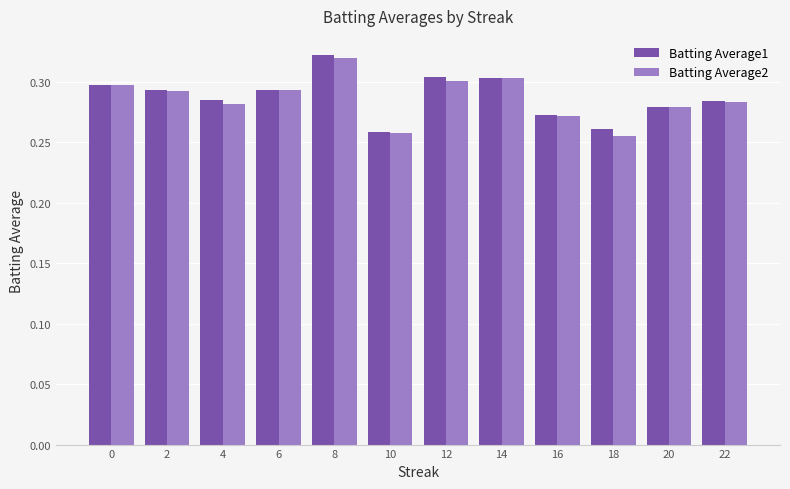

Which label corresponds to the largest value in the chart?

8